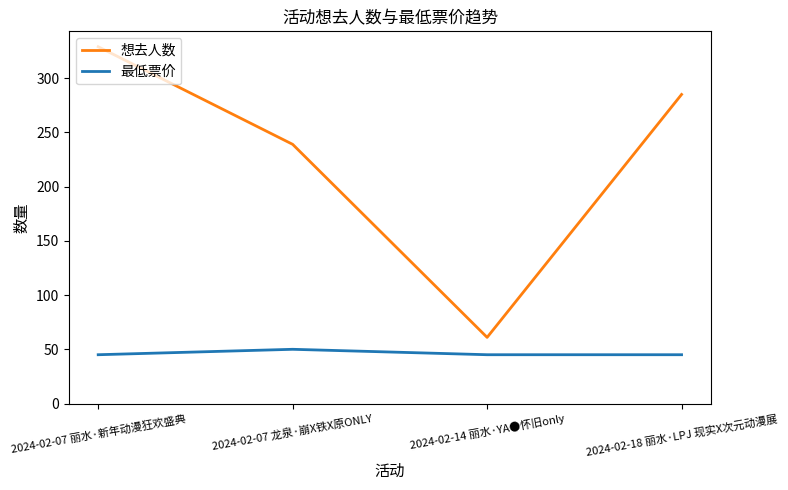

Count the 想去人数 values in the range 239 to 329.

3